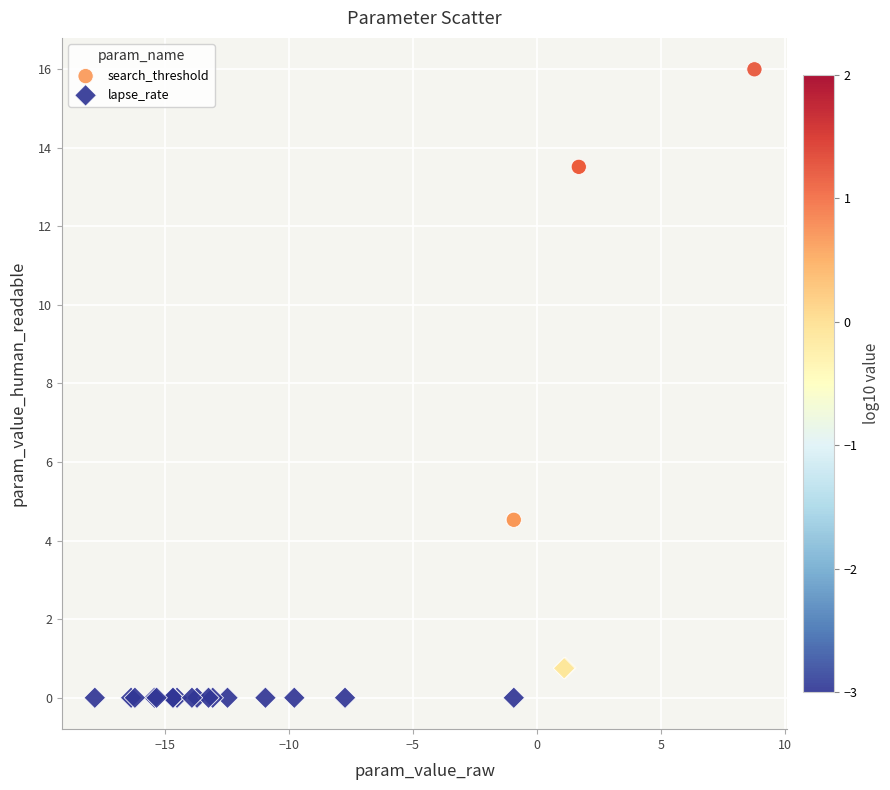

What are all the series names shown in the legend?

search_threshold, lapse_rate